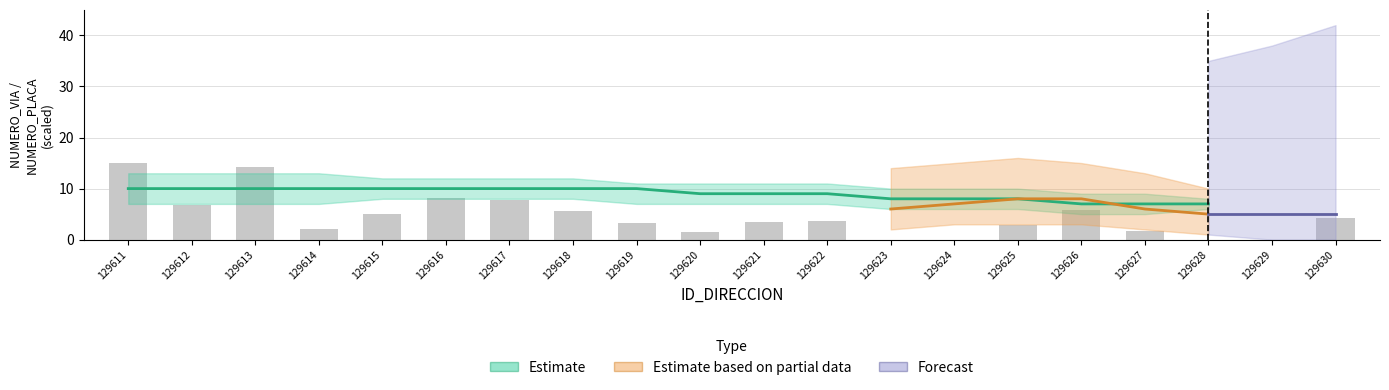

How many categories are shown in the chart?

20